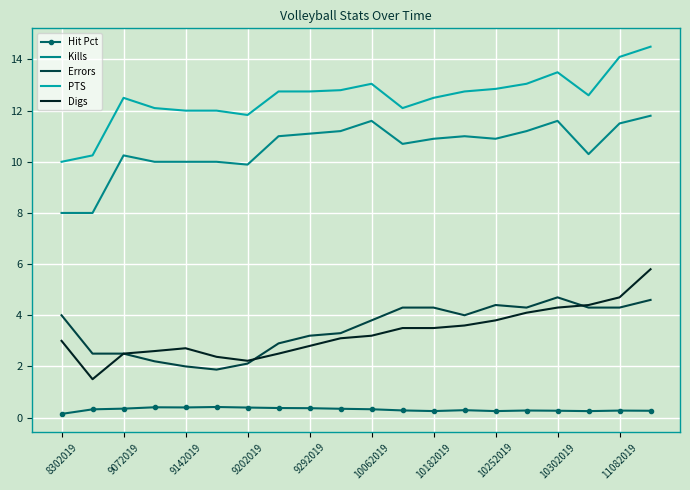

Which series has the largest range (max minus min)?

PTS